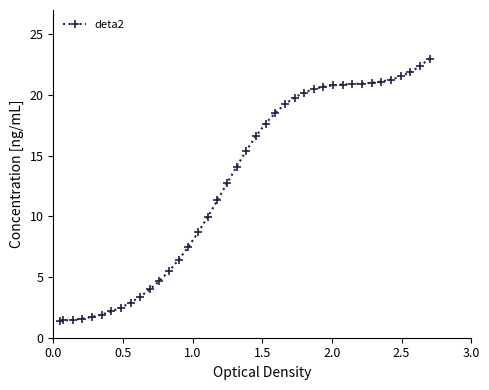

Count the number of values greater than 15.

20